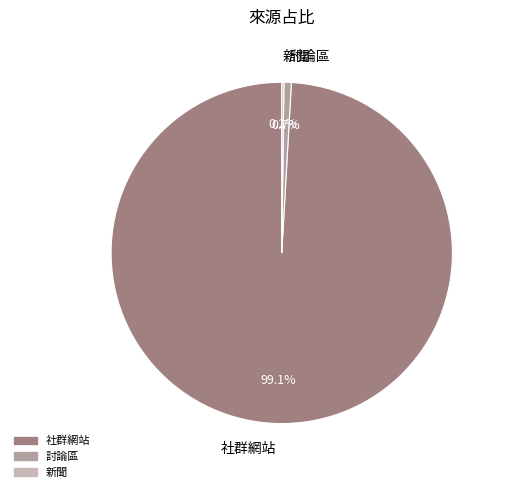

Is there a majority slice in this chart?

Yes